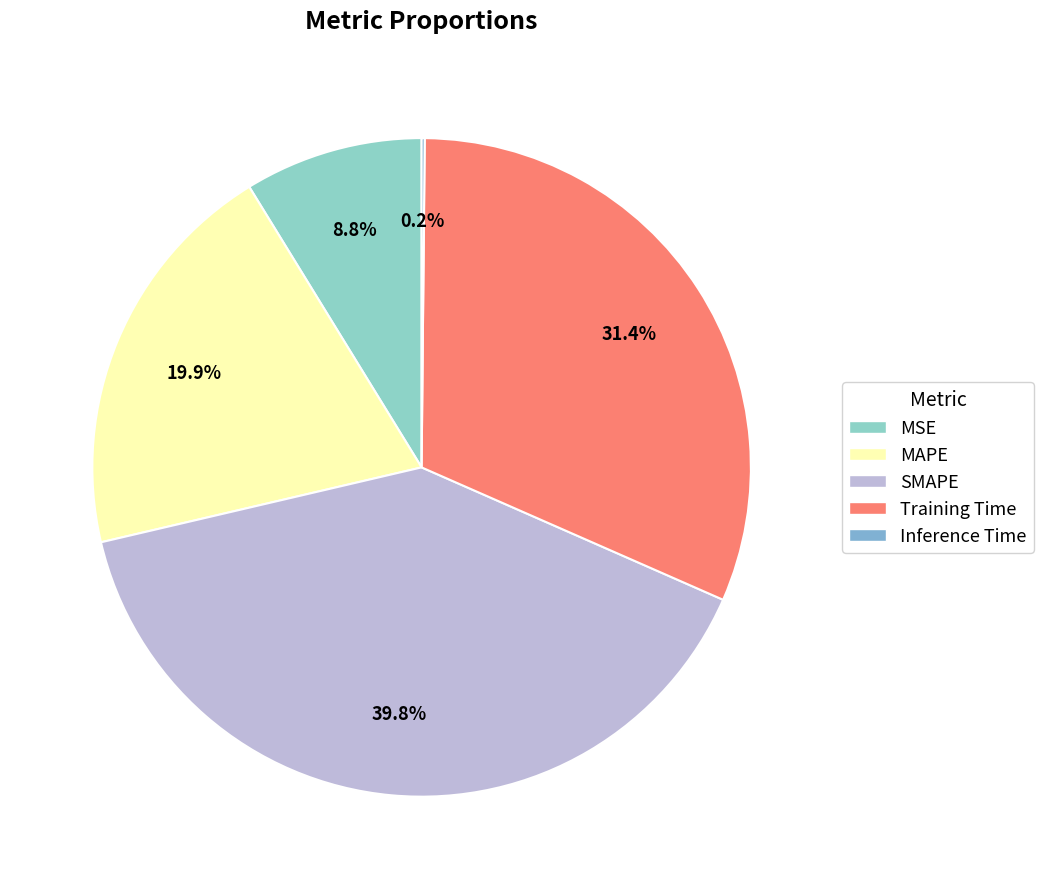

Is Training Time the majority of the pie?

No